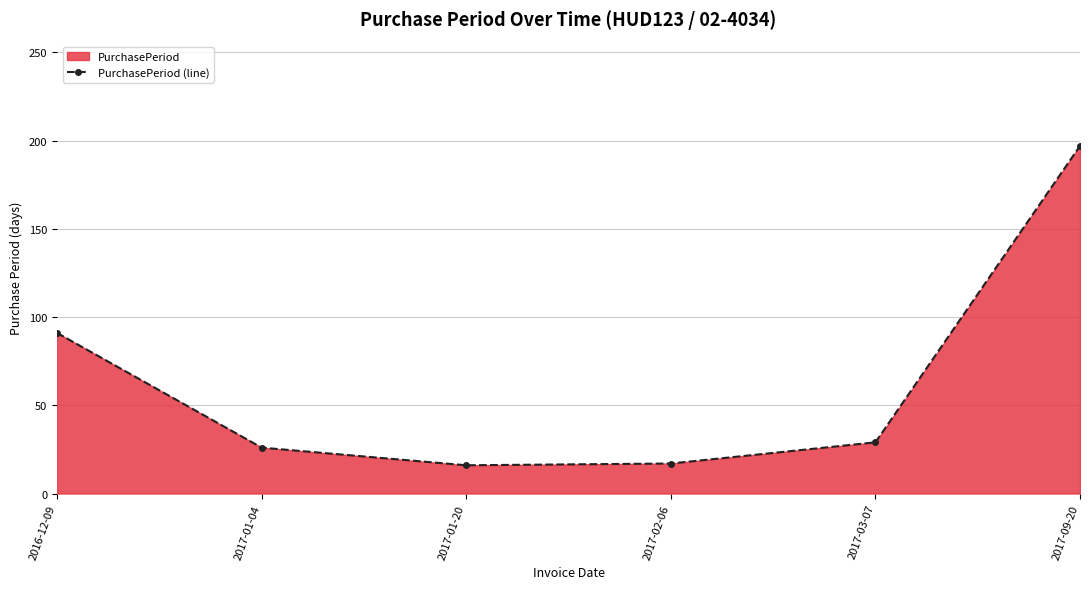

At which category does the chart reach its peak across all series?

2017-09-20